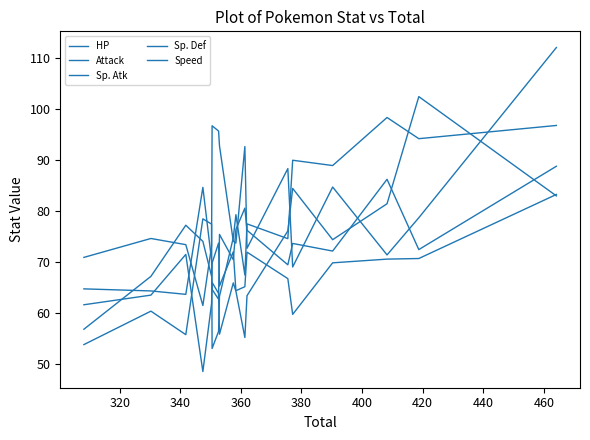

Does the chart display data point markers on the line(s)?

No